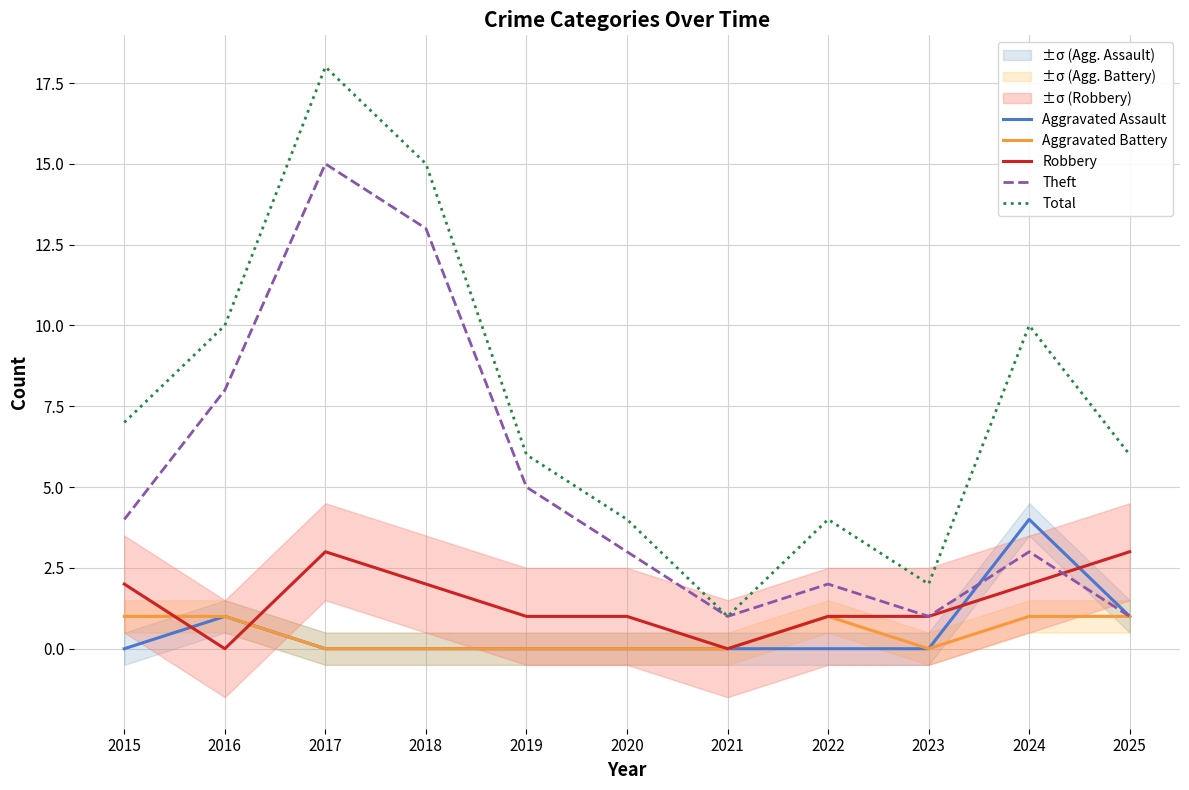

What is the average value of the Theft series?

5